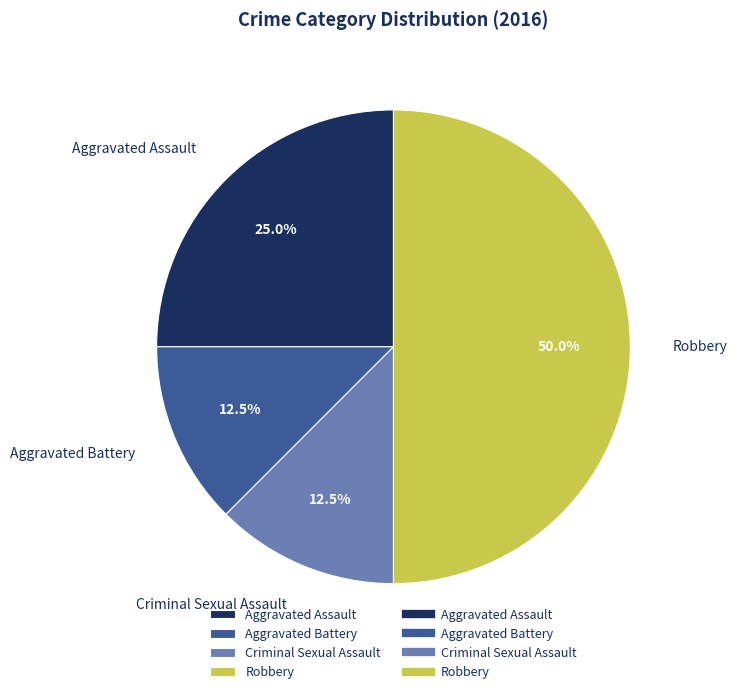

Is Criminal Sexual Assault the majority of the pie?

No